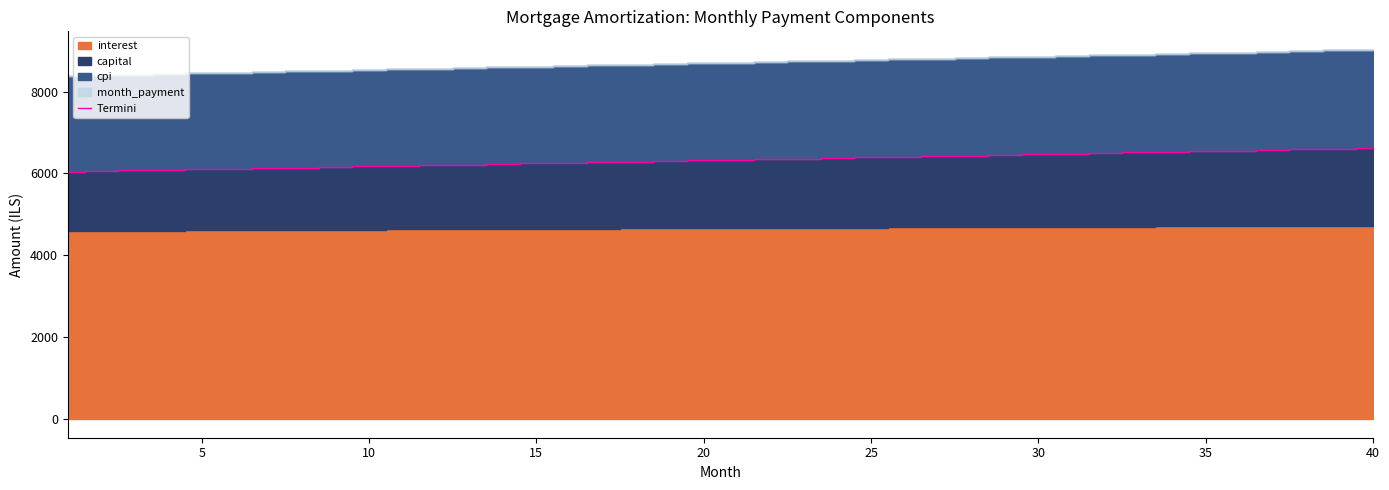

True or false: the data has more than 2 interior local peaks.

False